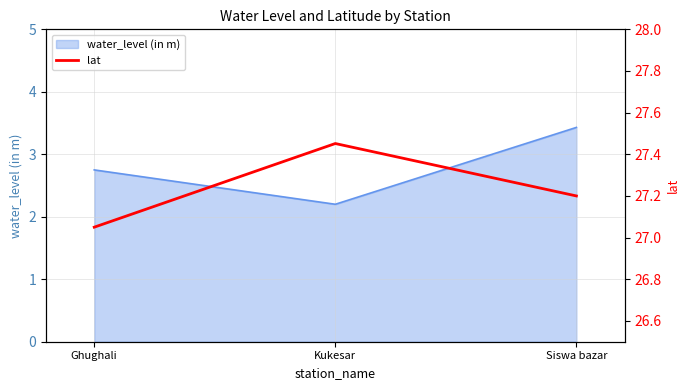

True or false: the data shows 27.1 at Ghughali.

True